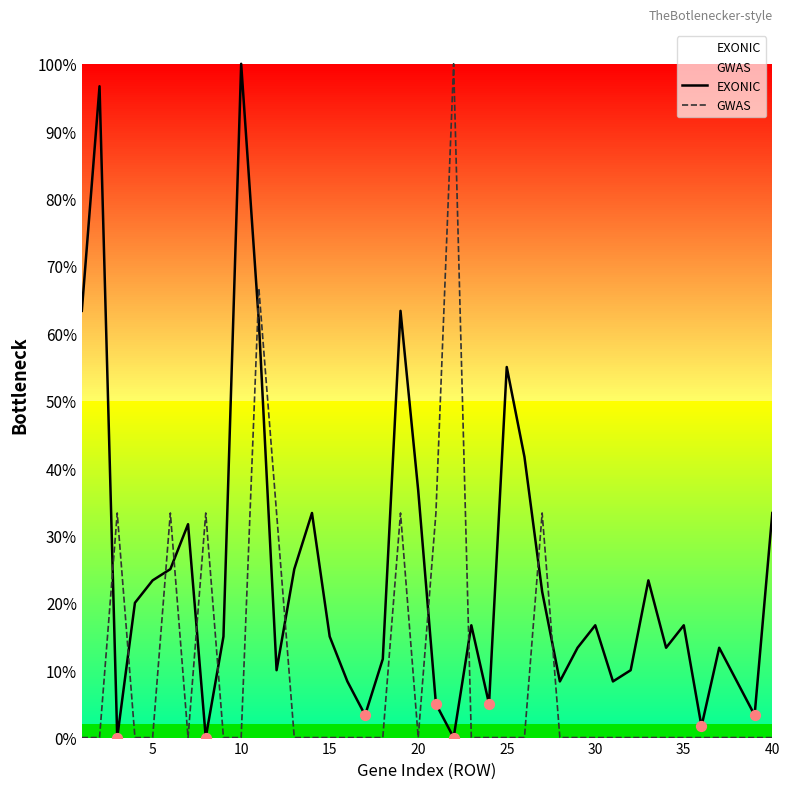

At how many categories does at least one series exceed 73?

3